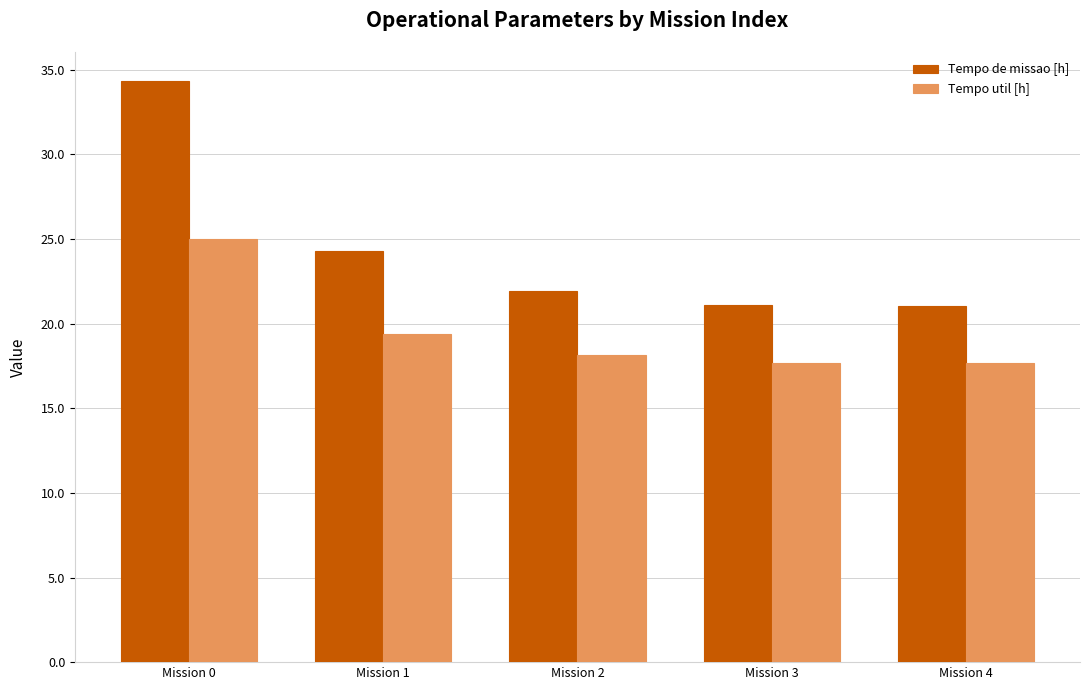

How many bars are there in each group?

2